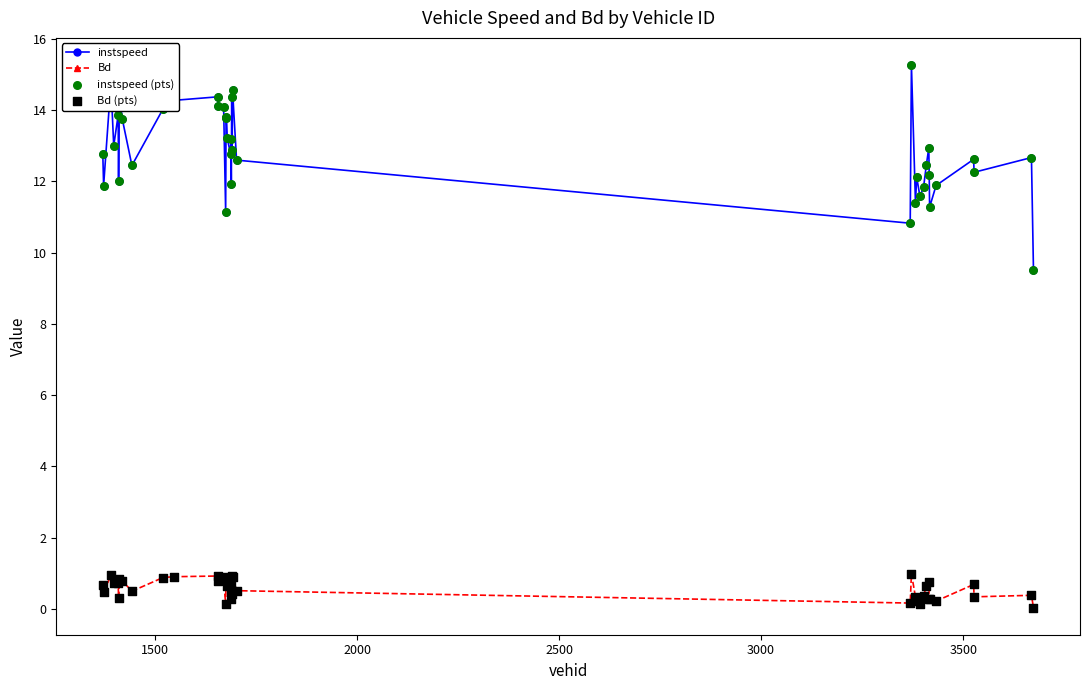

Which series has the largest total across all categories?

instspeed